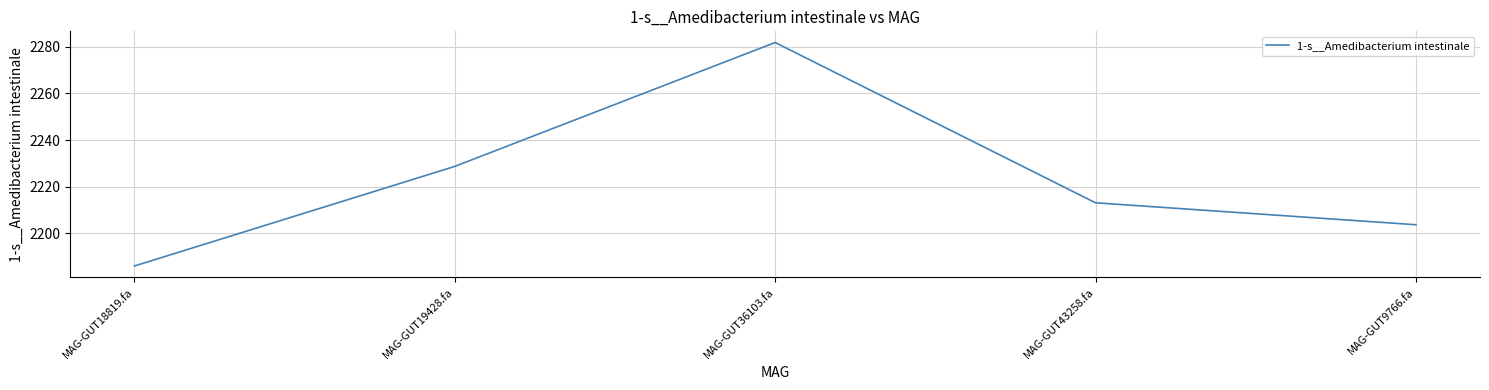

Count the number of values greater than 2213.

3